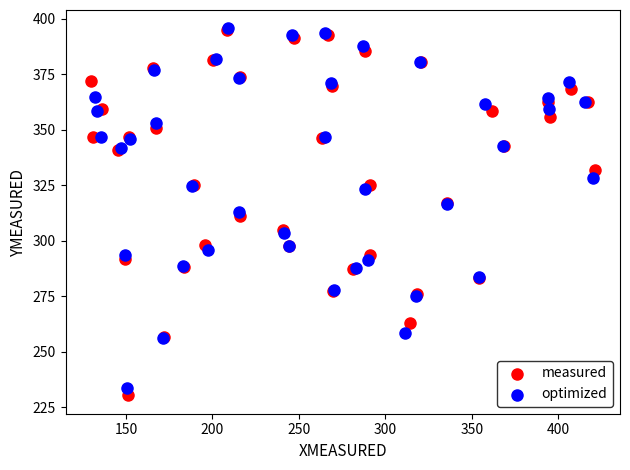

Which series has the widest spread of Y values?

measured